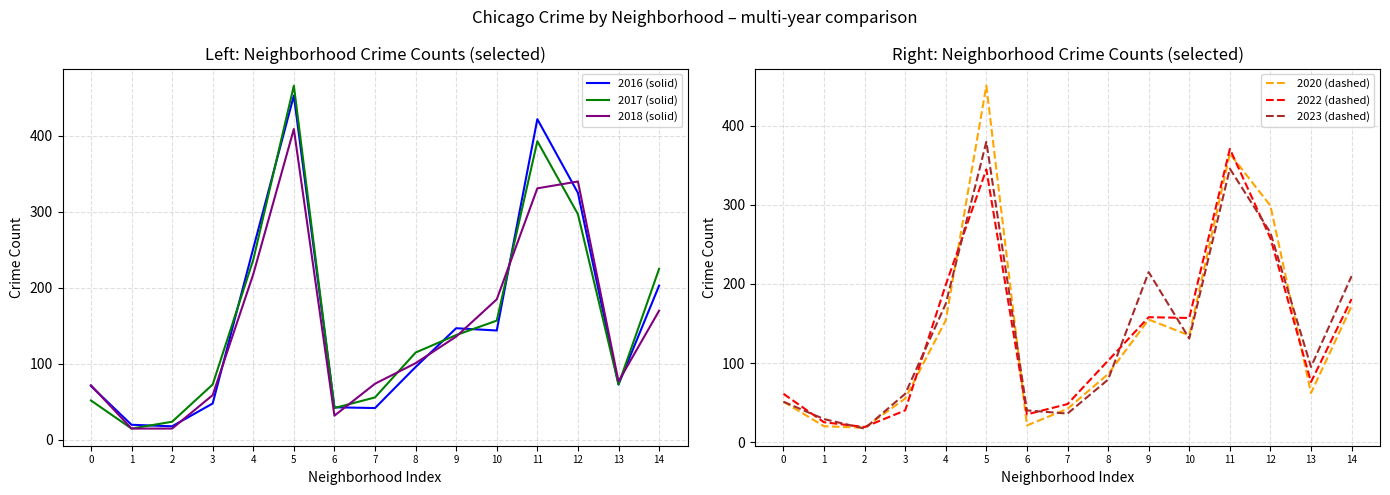

What is the sum of all 2020 (dashed) values?

2086